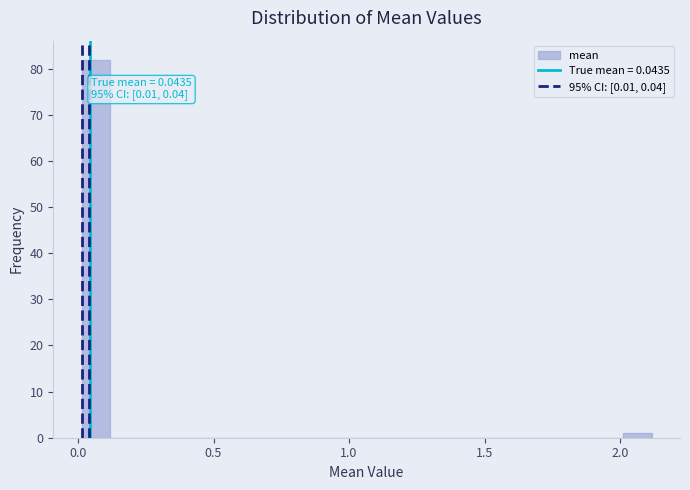

Read against the x-axis, roughly where is the centre of the tallest bar?

0.05